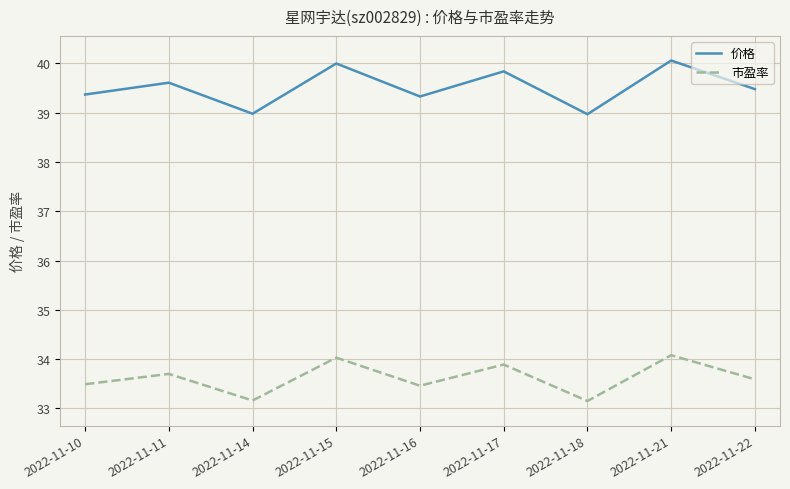

True or false: 价格 has a value of 69.4 at 2022-11-17.

False